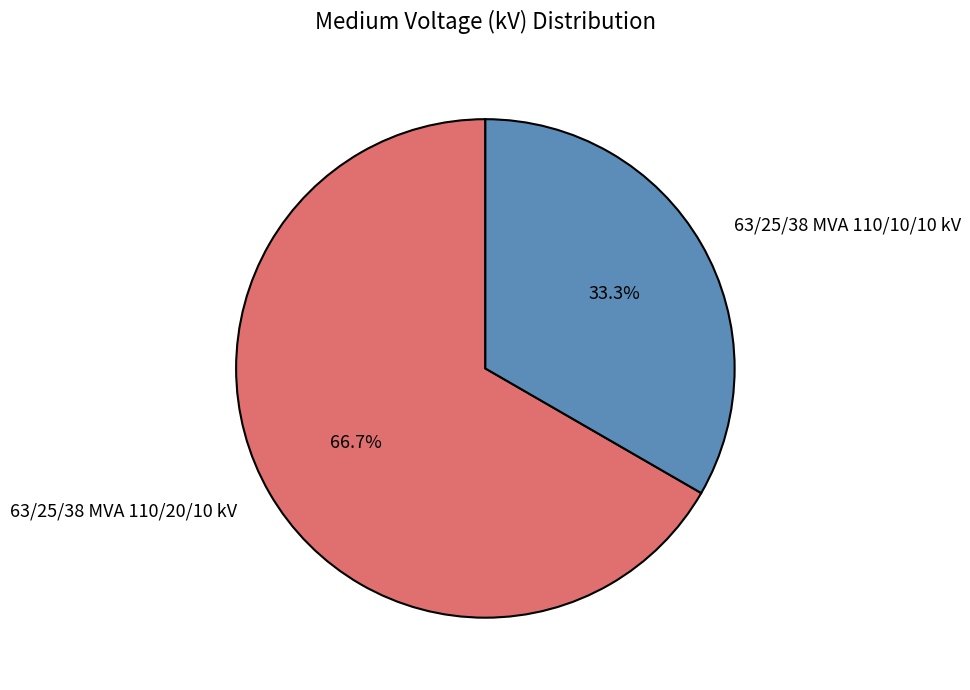

Approximately how many times larger is the value at 63/25/38 MVA 110/20/10 kV compared to 63/25/38 MVA 110/10/10 kV?

2.0